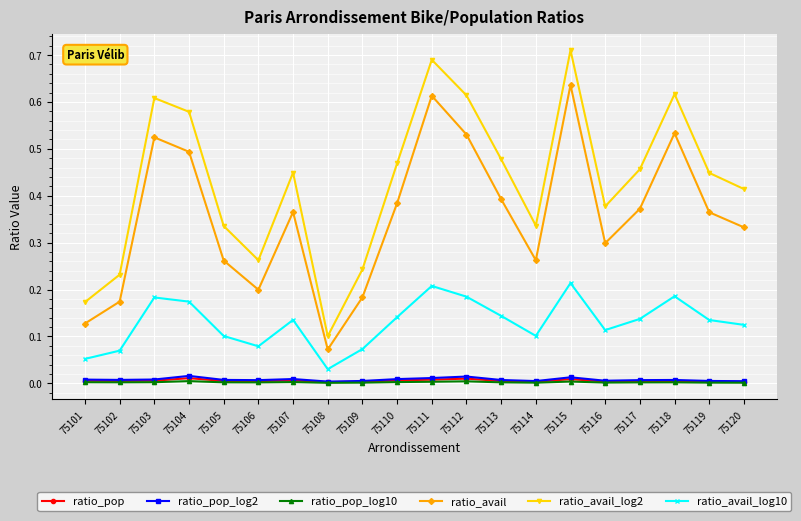

The value of ratio_avail at 75106 is 0.3. True or false?

False